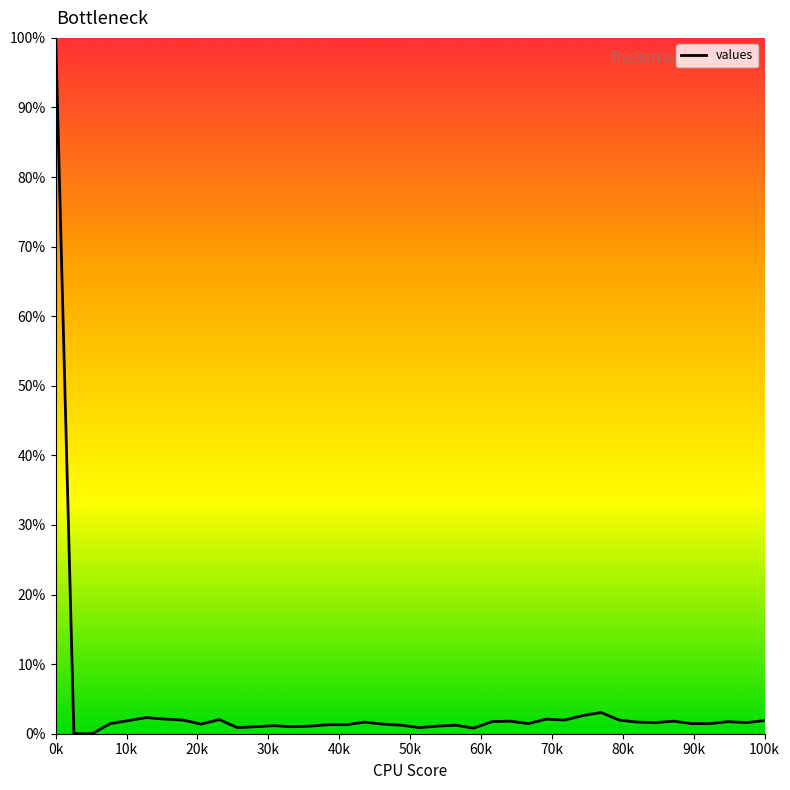

What is the difference between the maximum and minimum values?

100.0